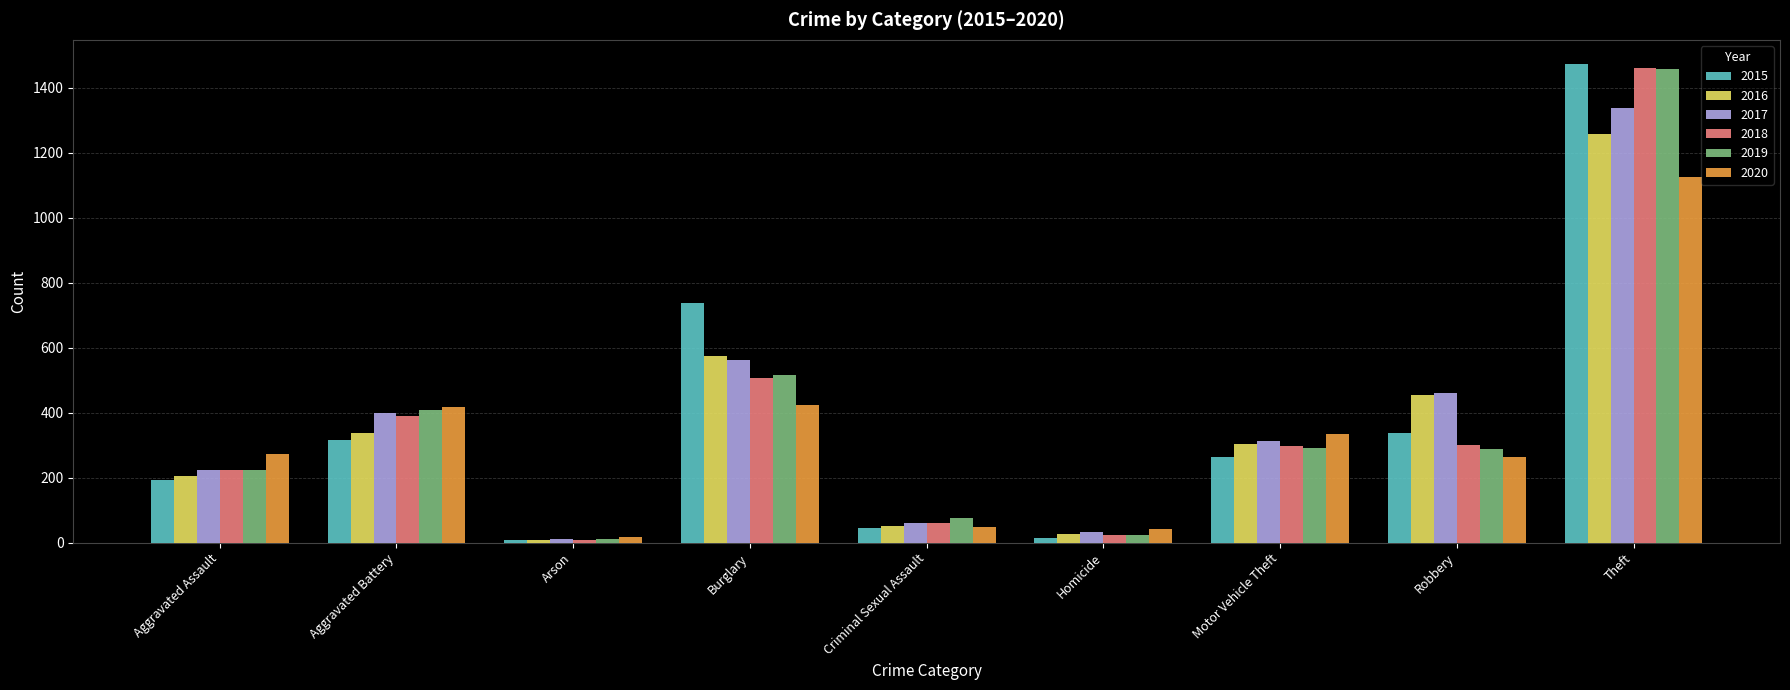

What are all the series names shown in the legend?

2015, 2016, 2017, 2018, 2019, 2020